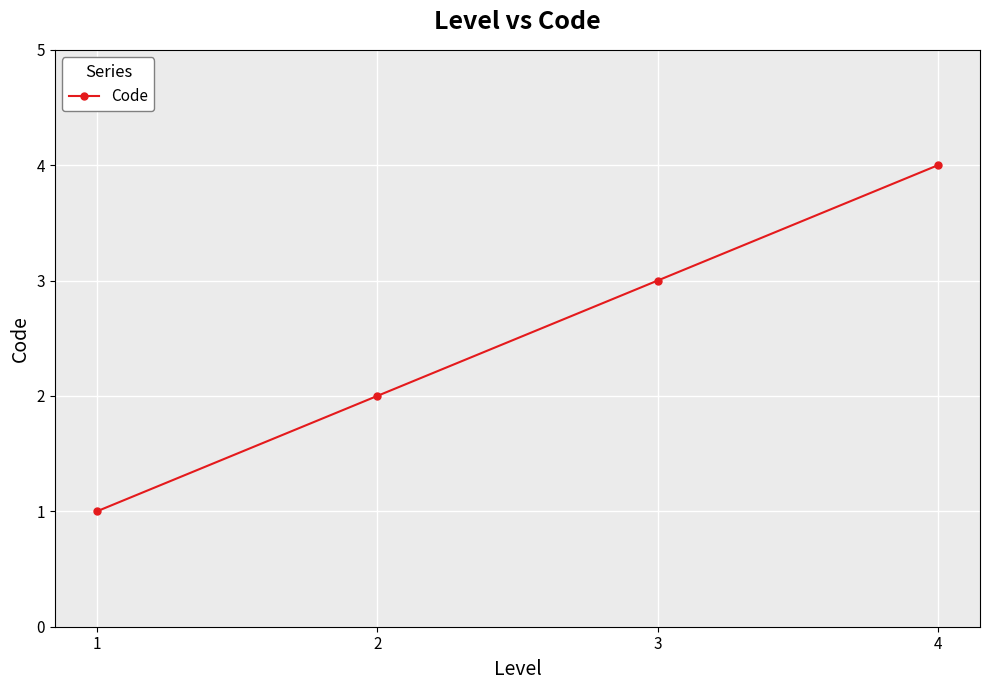

The chart shows a value of 4 at 4. True or false?

True